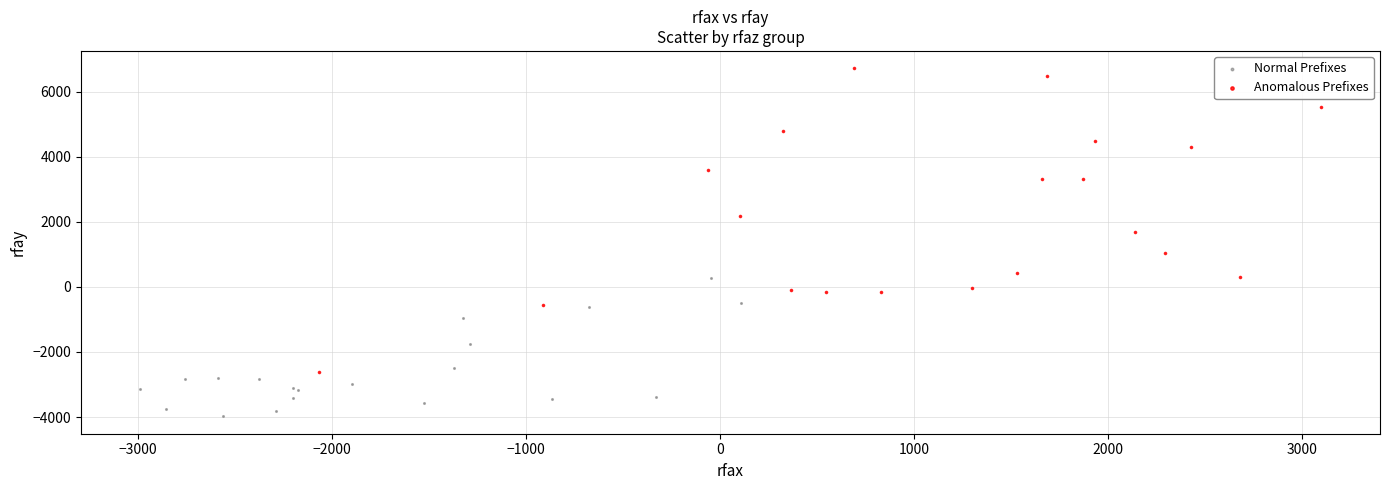

Which series has the widest spread of Y values?

Anomalous Prefixes